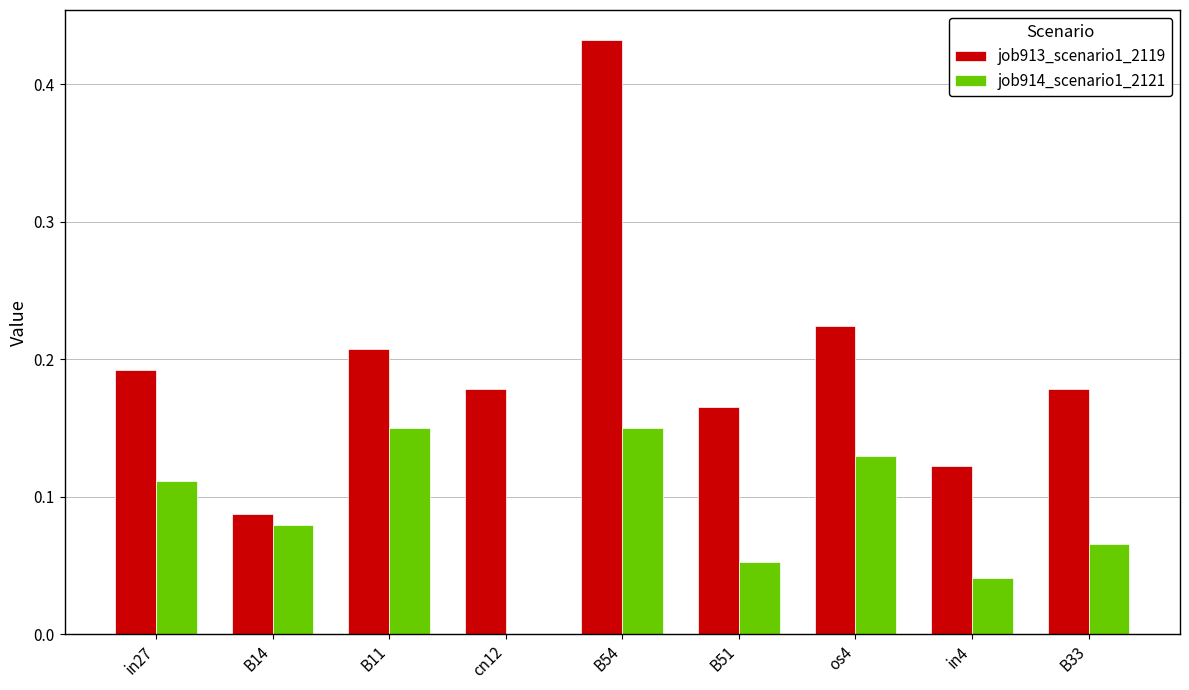

Which series has the widest spread of values?

job913_scenario1_2119